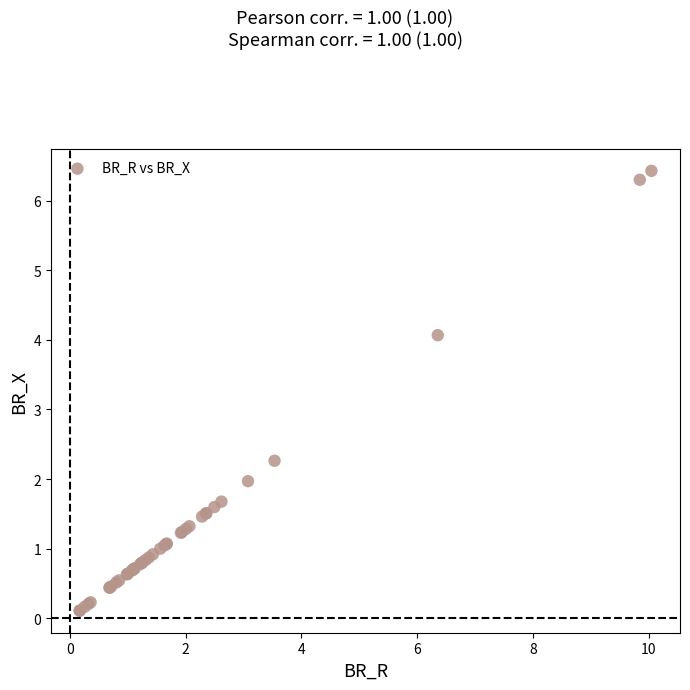

What Y value in the scatter plot is closest to 3?

2.3